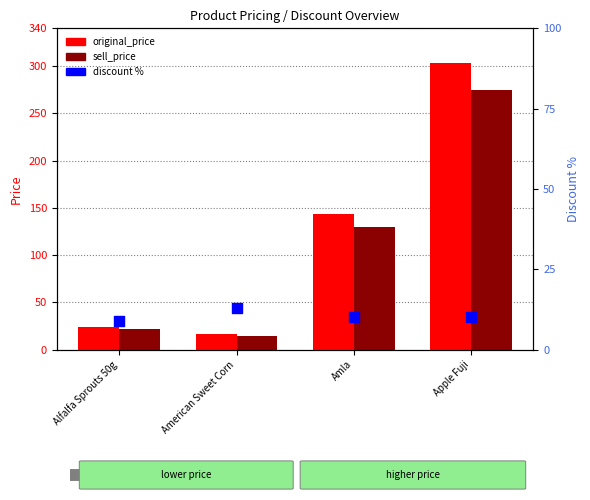

Which series reaches the maximum Y coordinate?

original_price